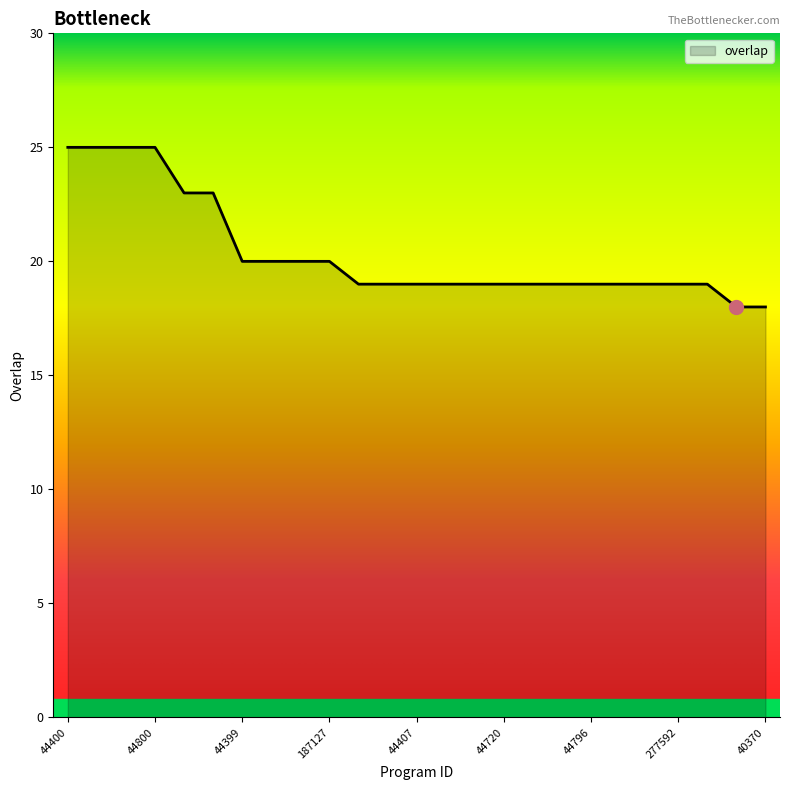

What is the difference between the maximum and minimum values?

7